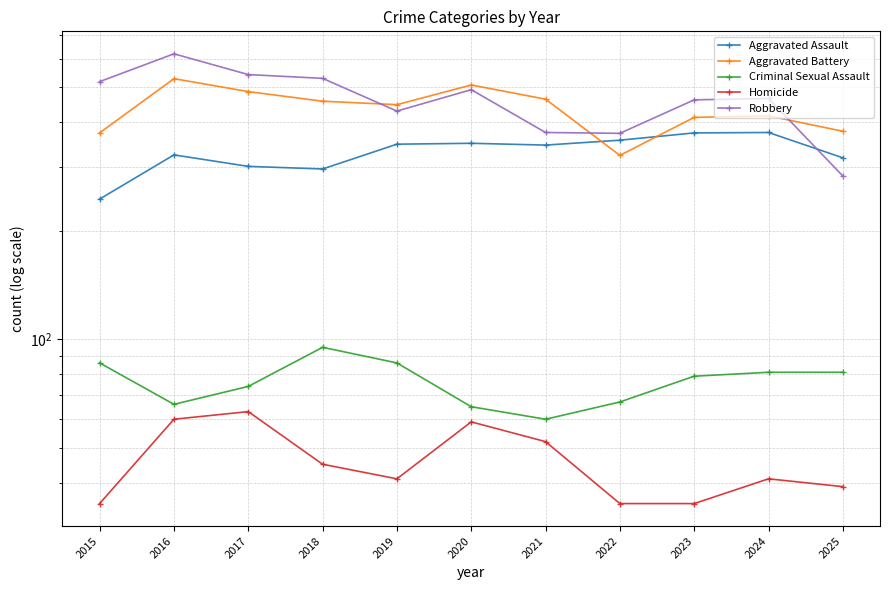

Which series changed the most between 2019 and 2025?

Robbery